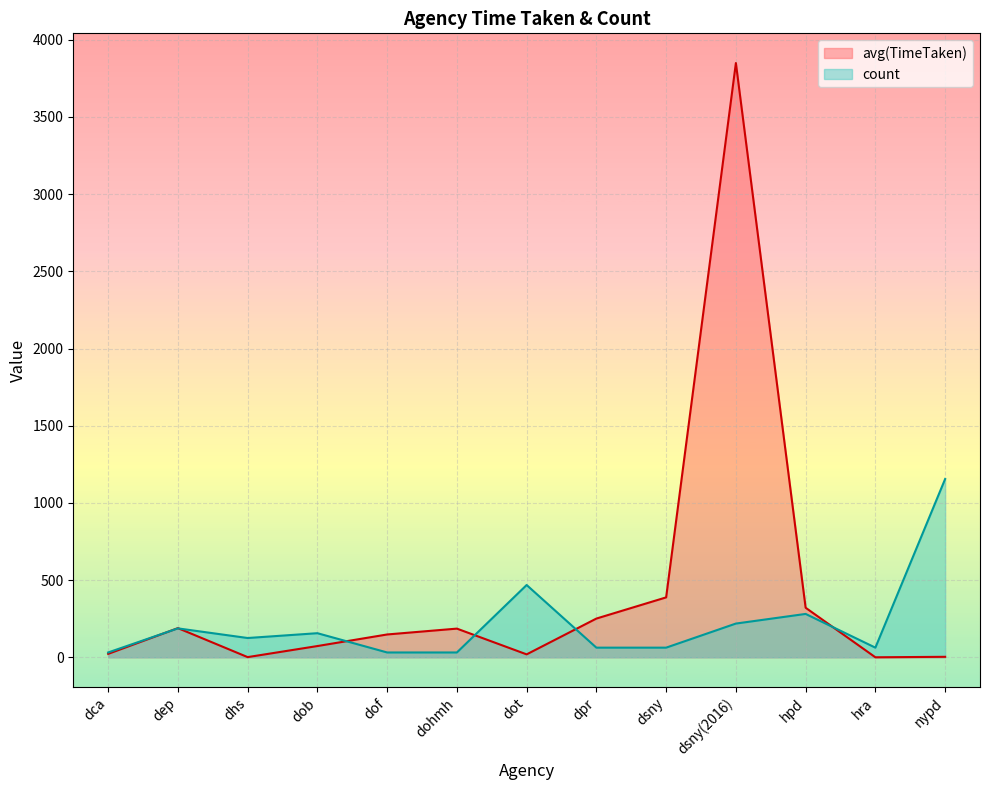

What is the label of the 7th point from the left?

dot